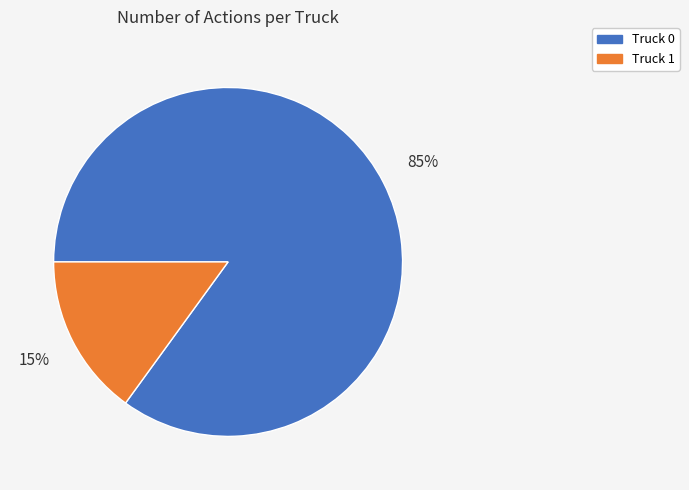

Approximately how many times larger is the value at Truck 1 compared to Truck 0?

0.2